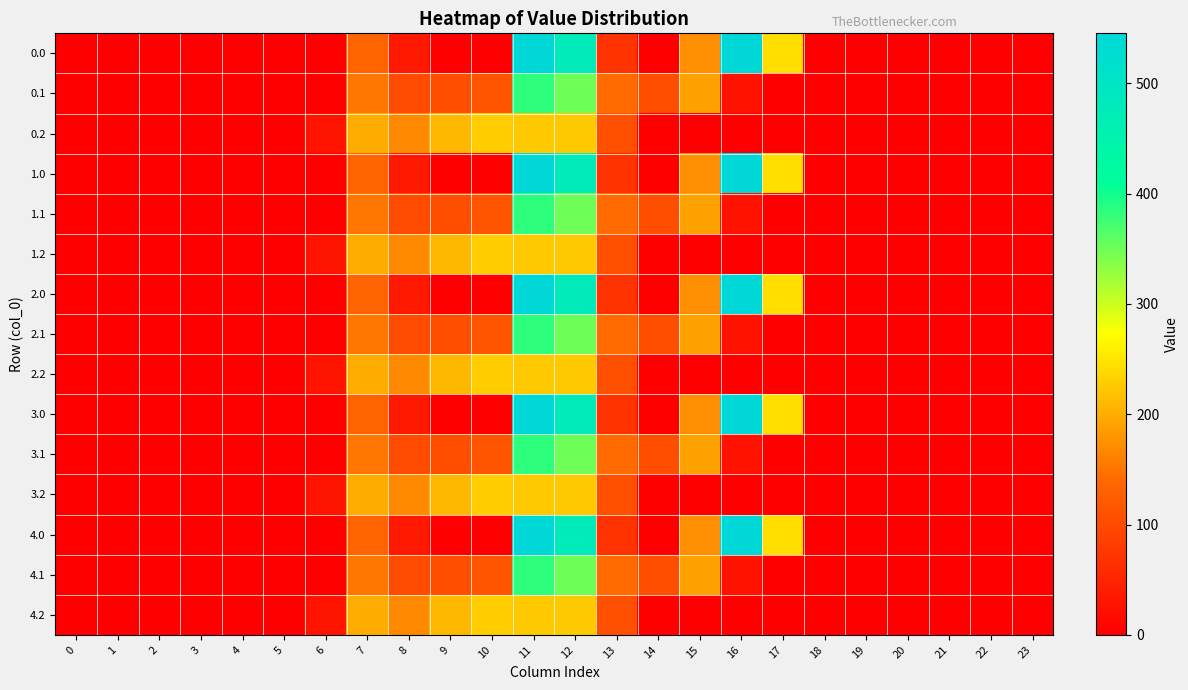

At how many categories does at least one series exceed 58?

11